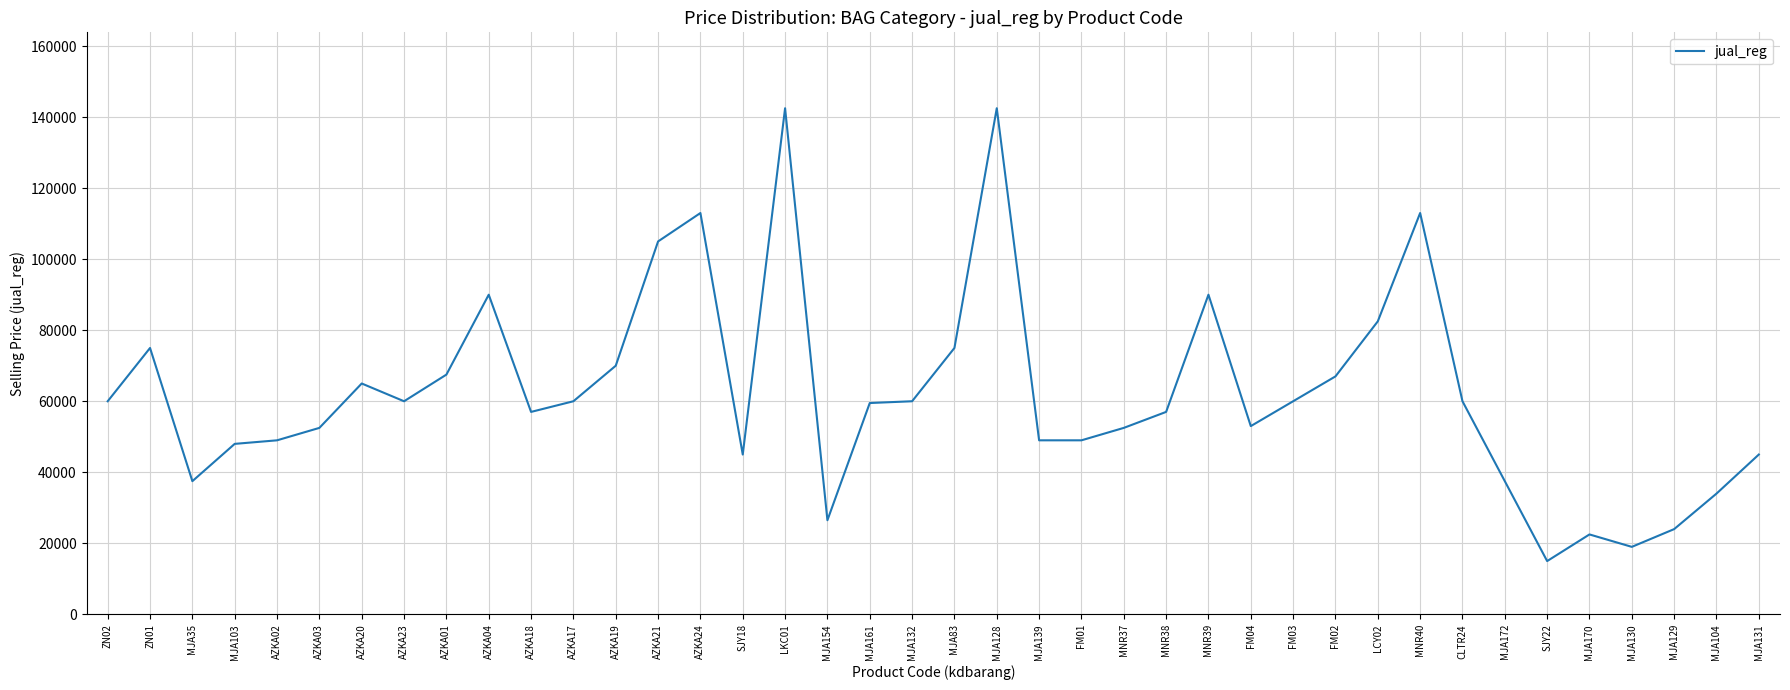

How many distinct data groups are displayed?

1